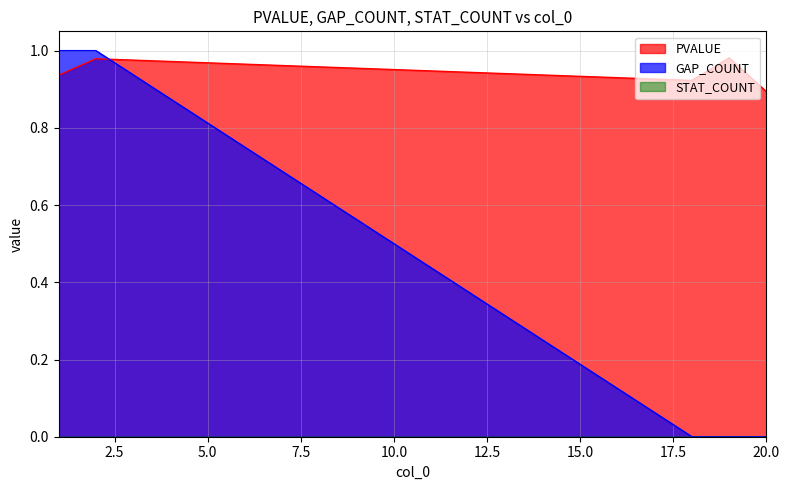

At which category does PVALUE reach its first local valley?

18